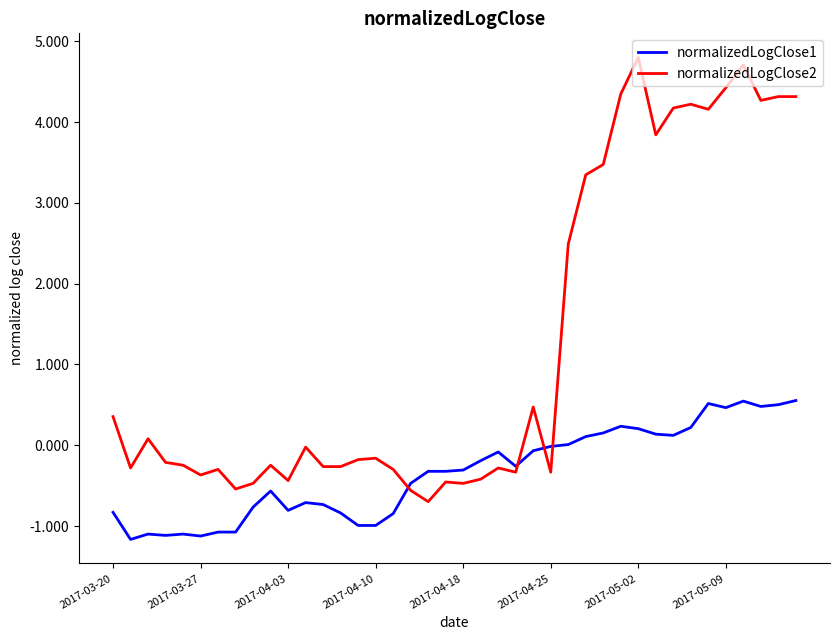

How many intersections are there between normalizedLogClose1 and normalizedLogClose2?

4